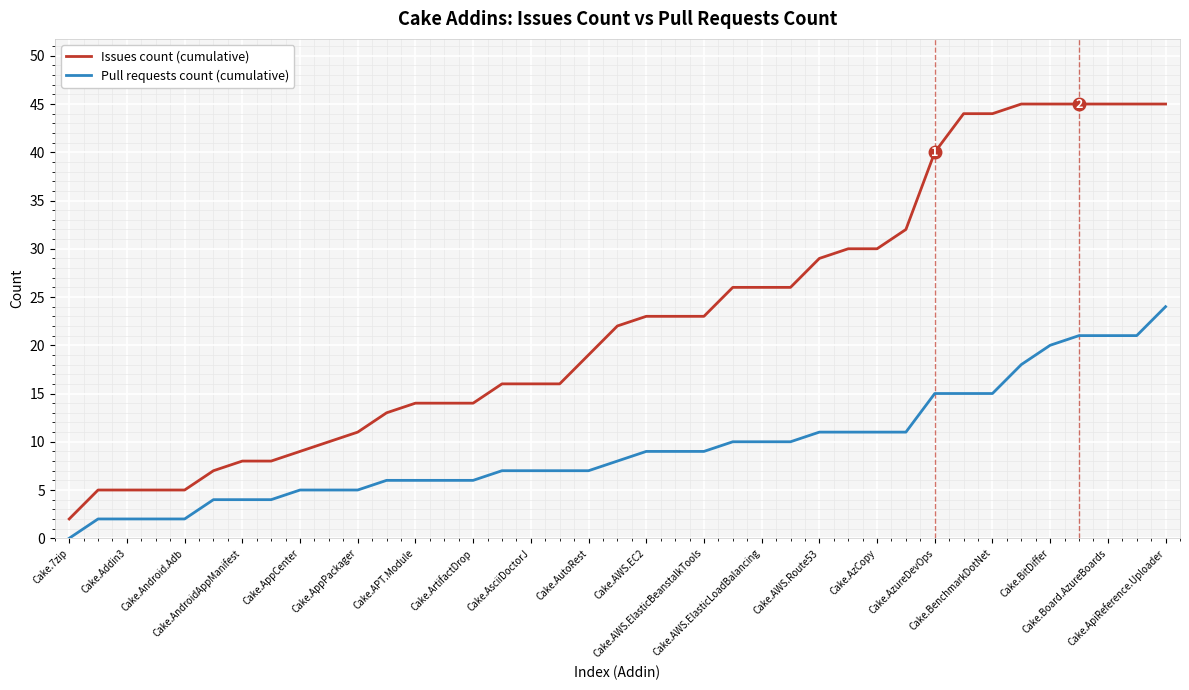

What are all the series names shown in the legend?

Issues count (cumulative), Pull requests count (cumulative)